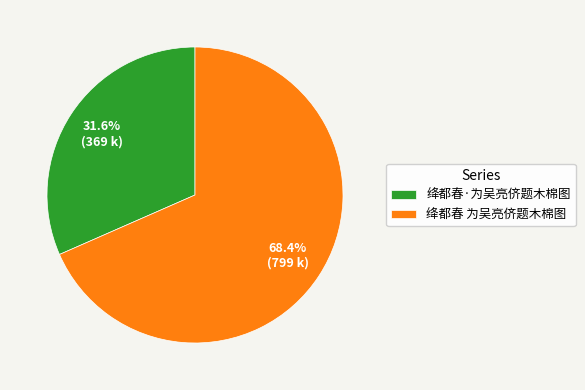

Which category has the biggest portion of the pie?

绛都春 为吴亮侪题木棉图